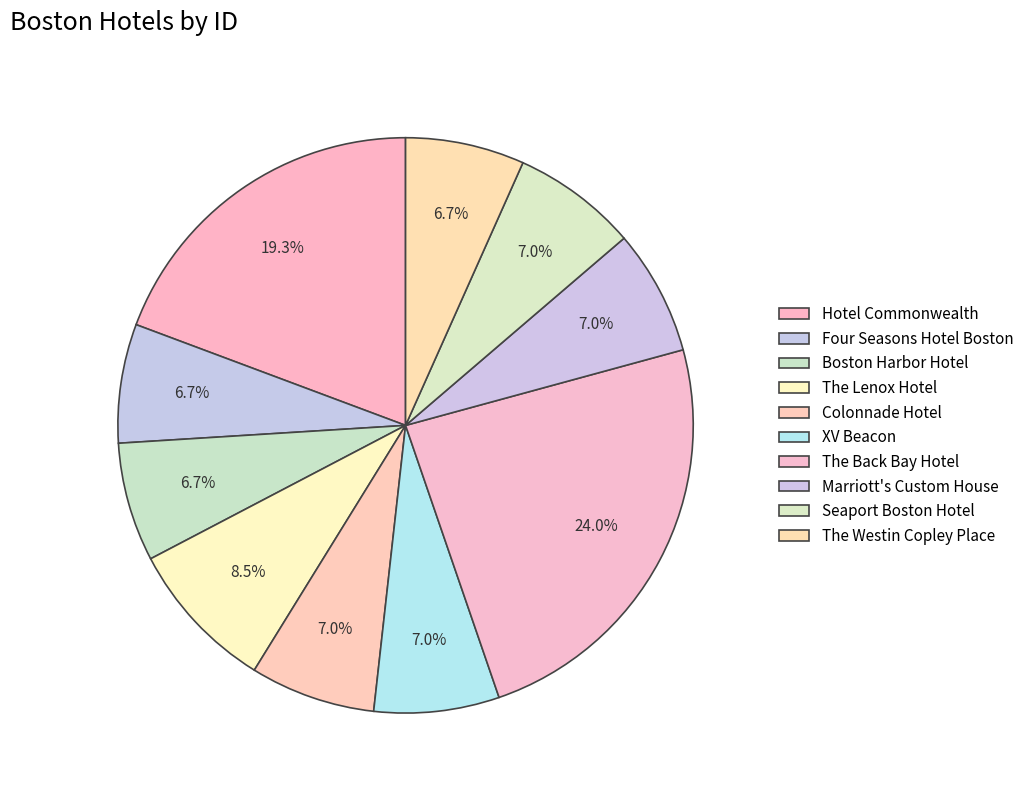

To the nearest percent, what is the difference between the largest and smallest slice percentages?

17%